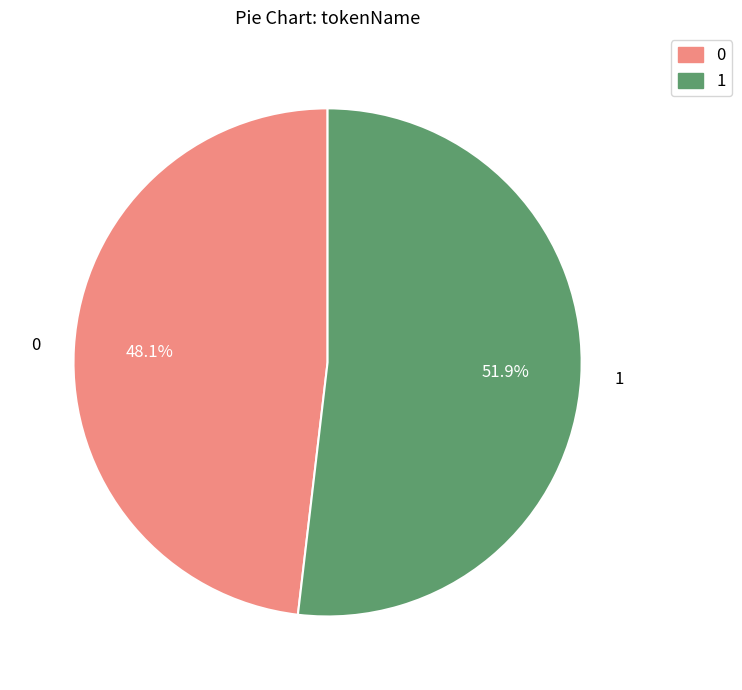

To the nearest percent, what is the combined percentage of 1 and 0?

100%